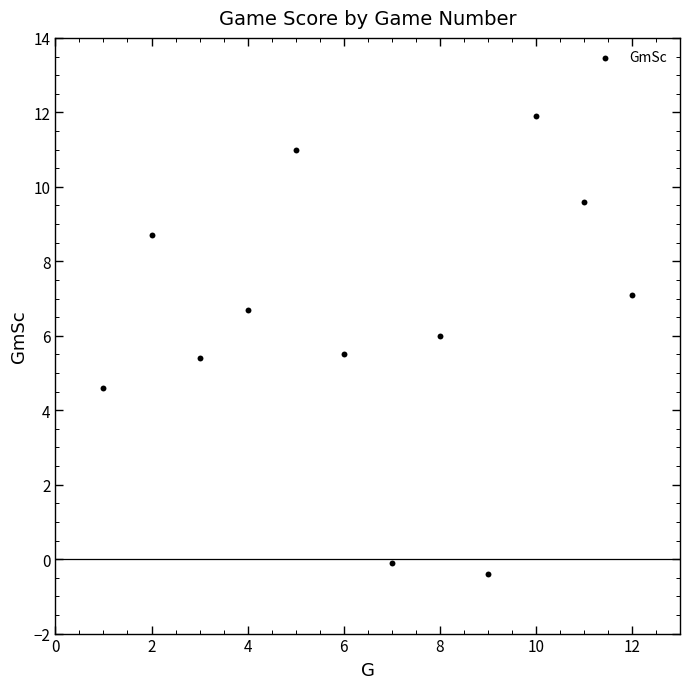

What is the average Y value?

6.3